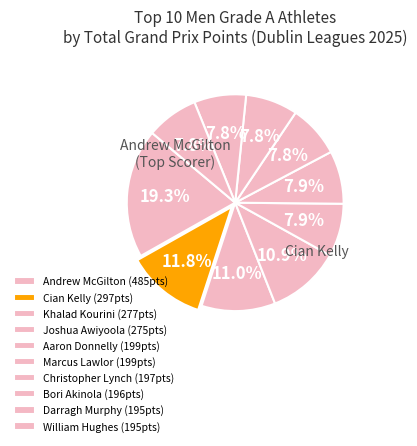

How many slices are in this pie chart?

10